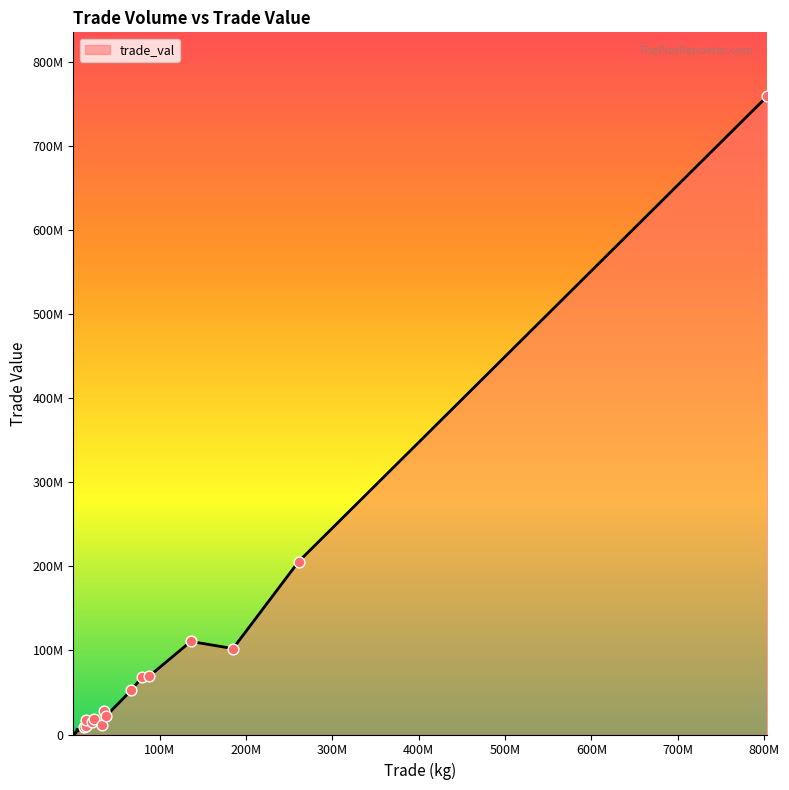

Is this an area chart (filled region under the line)?

Yes